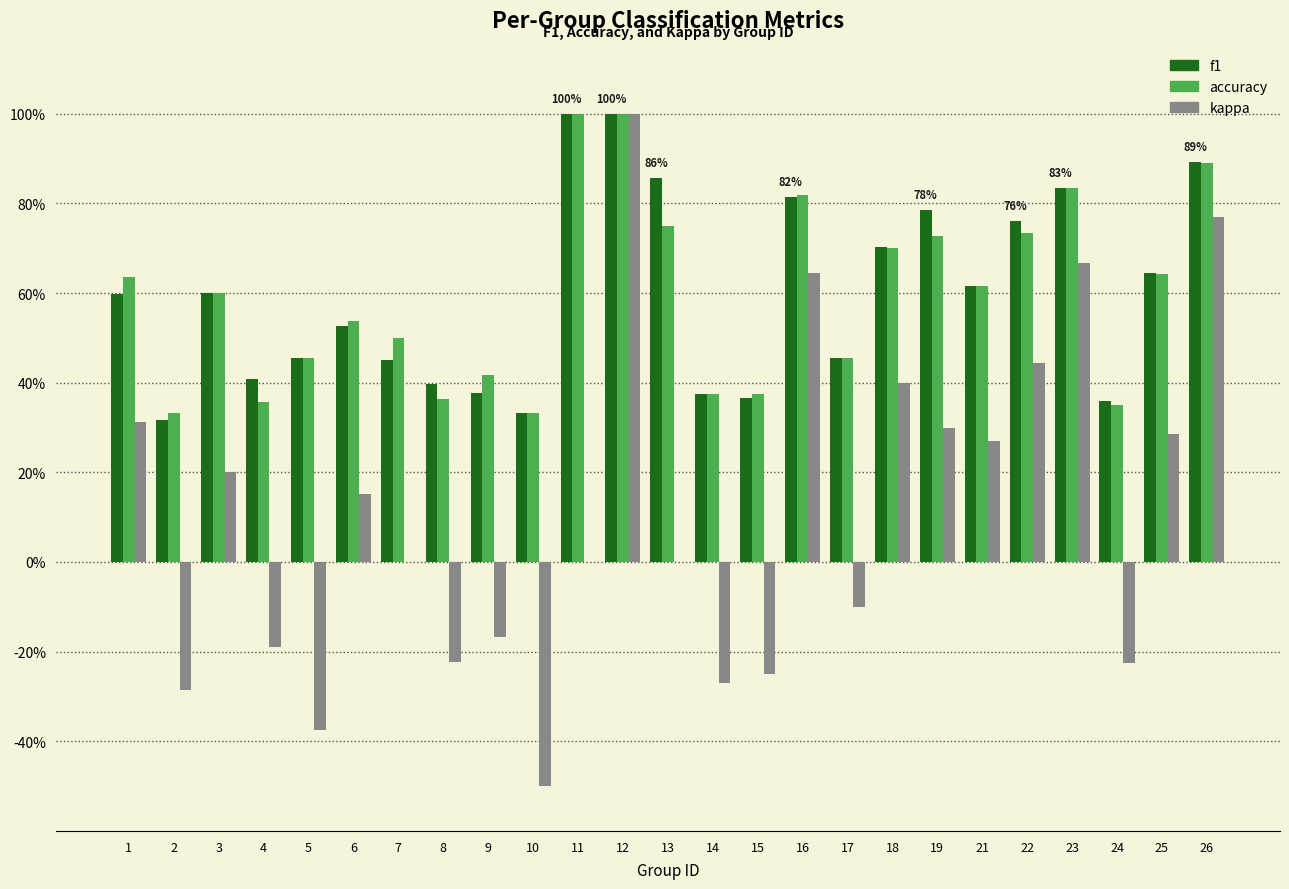

What are all the series names shown in the legend?

f1, accuracy, kappa